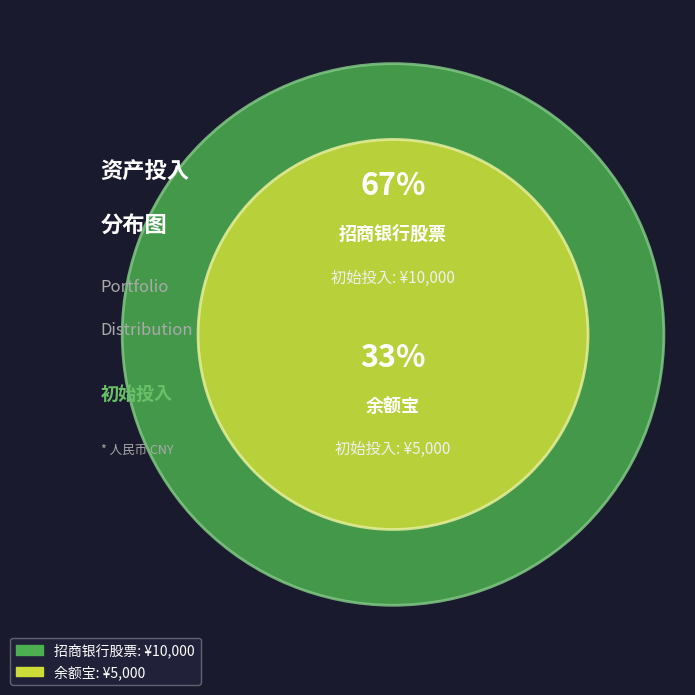

Does any single category account for the majority?

Yes